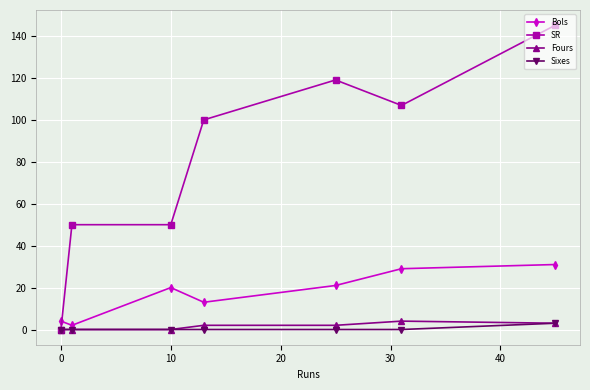

After their last crossing, which series has the higher values: Bols or SR?

SR